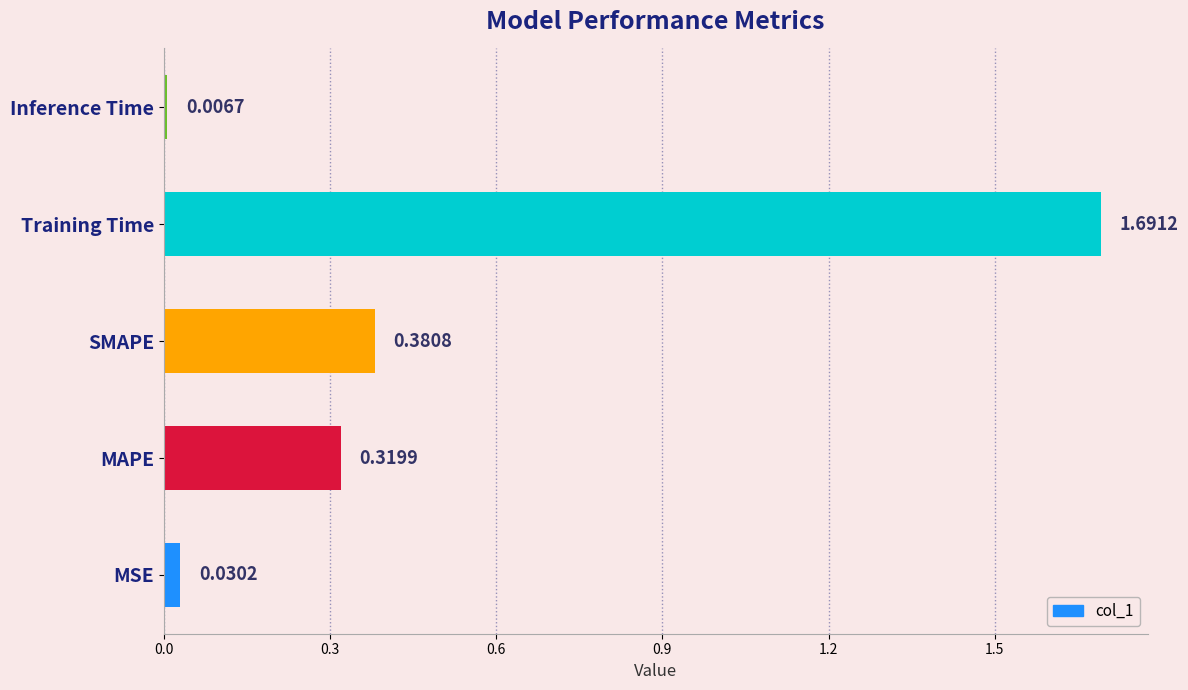

What is the change in value from MAPE to SMAPE?

+0.1